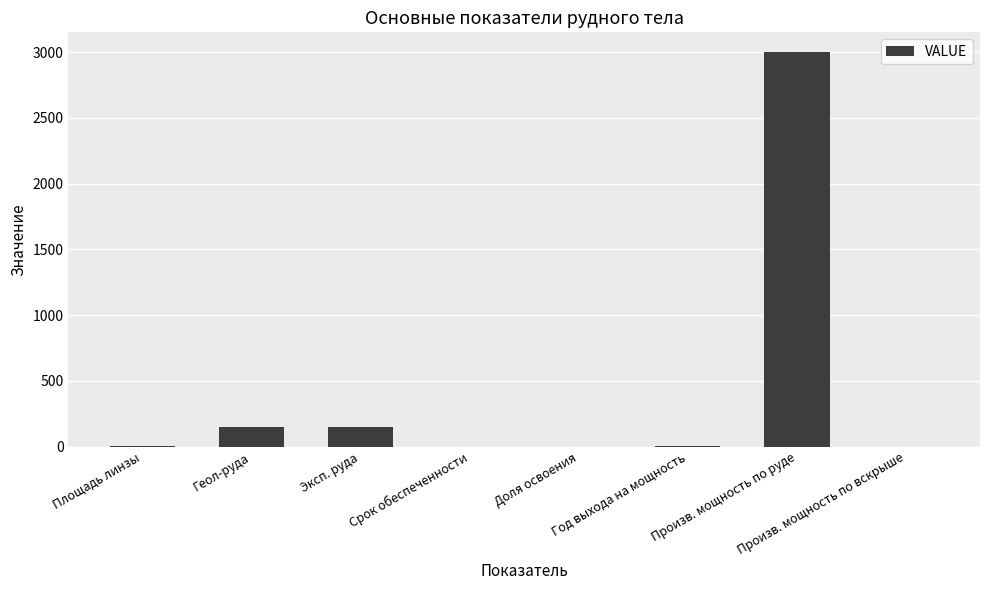

What is the greatest value displayed?

3000.0